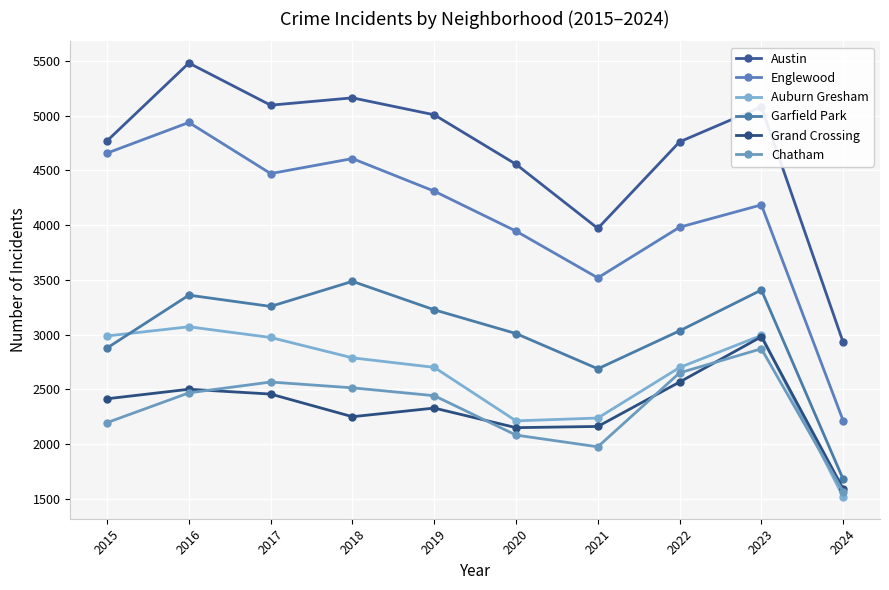

Is this an area chart (filled region under the line)?

No